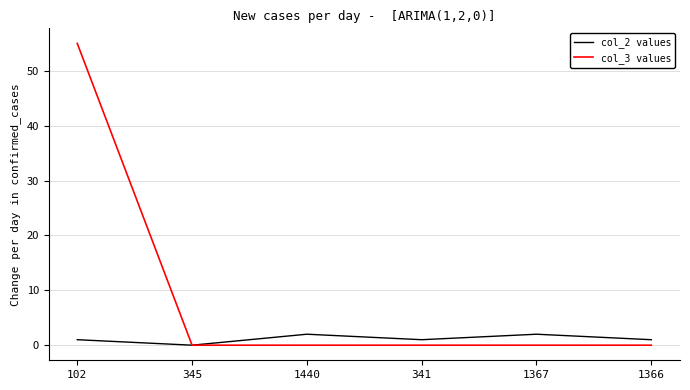

What position from the left is 345?

2